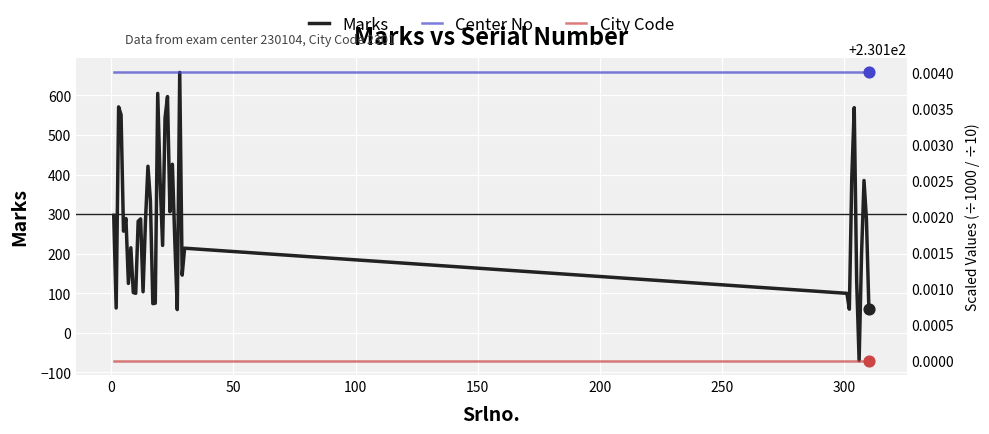

At how many categories does at least one series exceed 202?

40